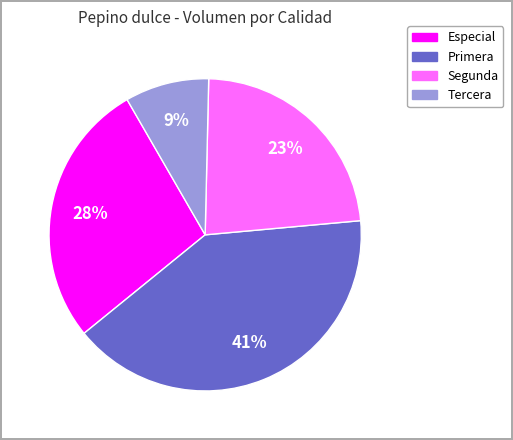

How many segments does this pie chart have?

4